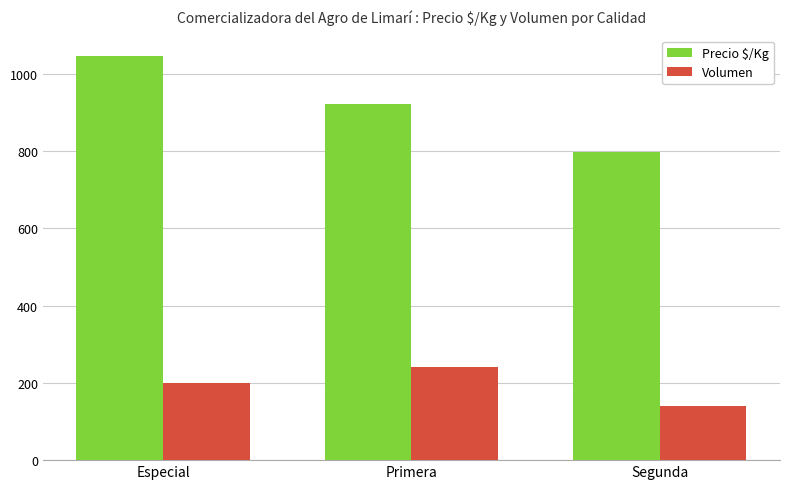

What is the spread (max minus min) of values at Segunda?

657